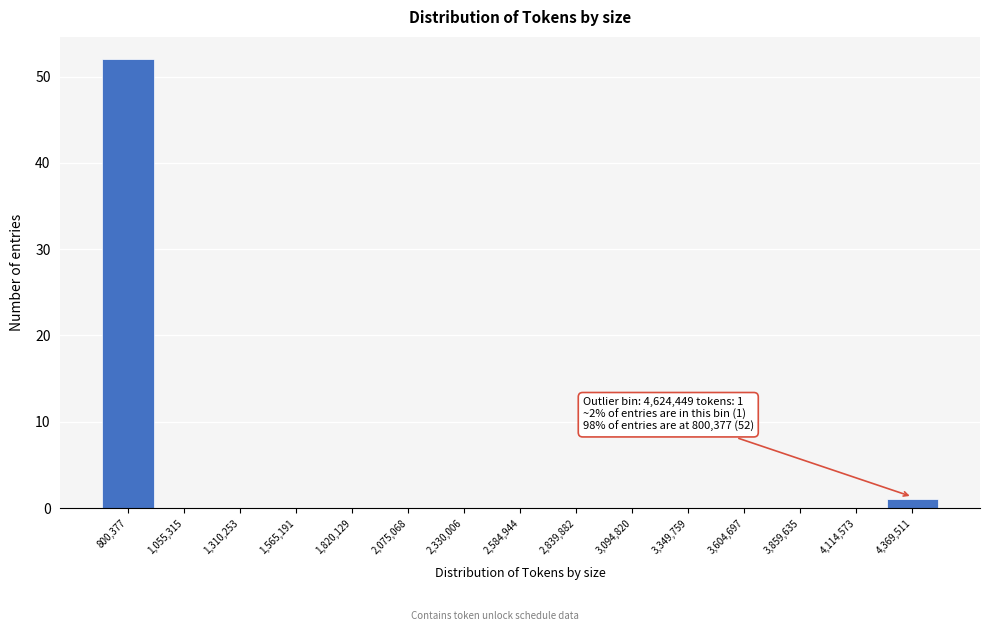

Reading right to left, extract all data points from this chart.

4,369,511=1	4,114,573=0	3,859,635=0	3,604,697=0	3,349,759=0	3,094,820=0	2,839,882=0	2,584,944=0	2,330,006=0	2,075,068=0	1,820,129=0	1,565,191=0	1,310,253=0	1,055,315=0	800,377=52